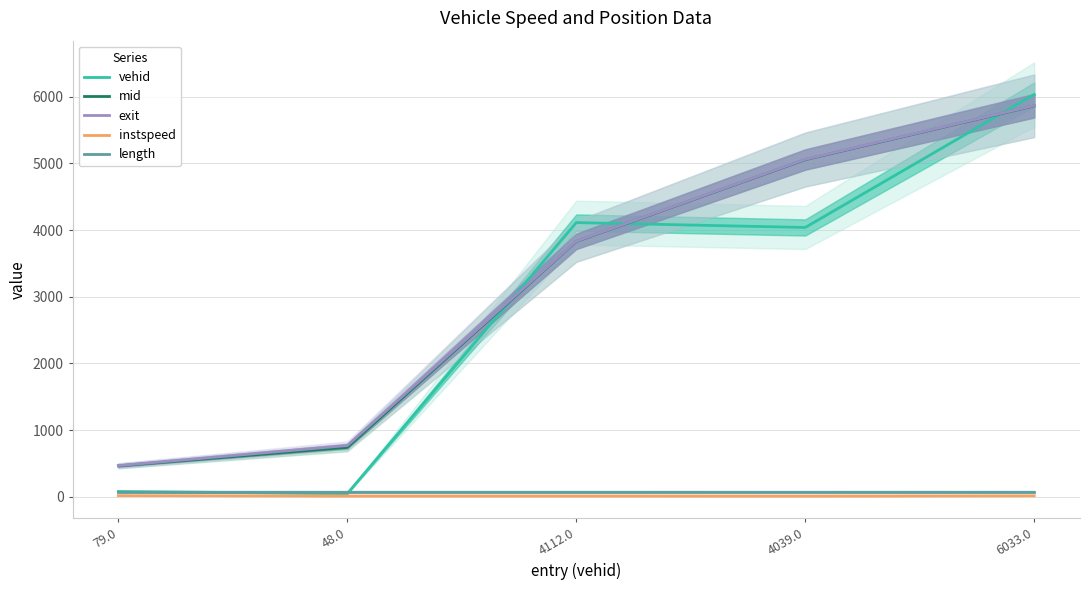

Which category has the highest value in the mid series?

6033.0